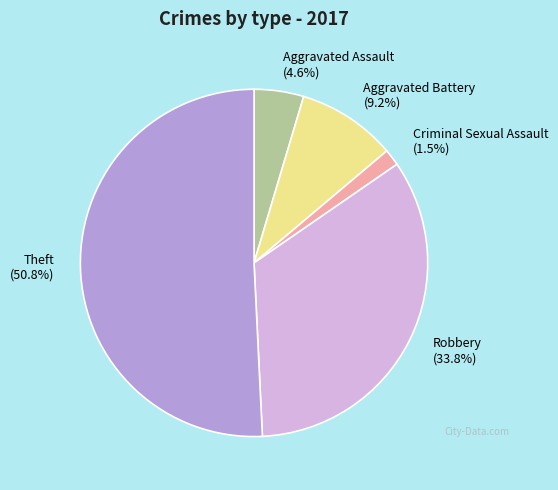

What is the ratio of the value at Theft (50.8%) to the value at Aggravated Battery (9.2%)?

5.5